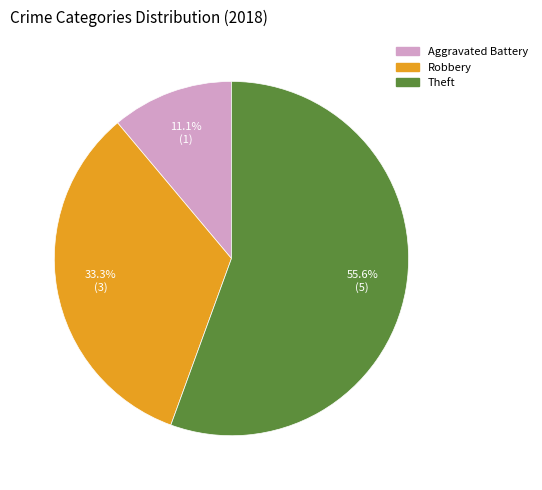

Combined, do Robbery and Theft account for over 50%?

Yes